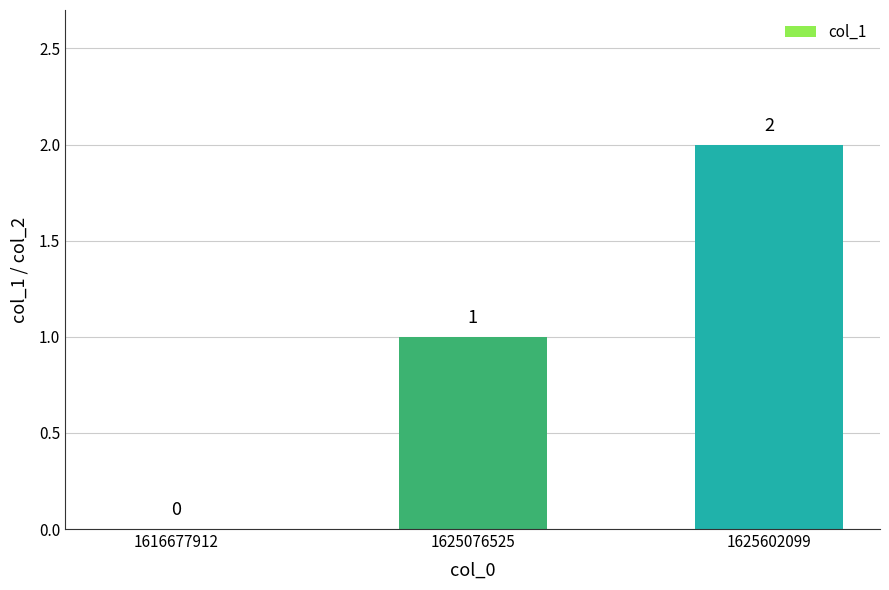

What is the sum of all values?

3